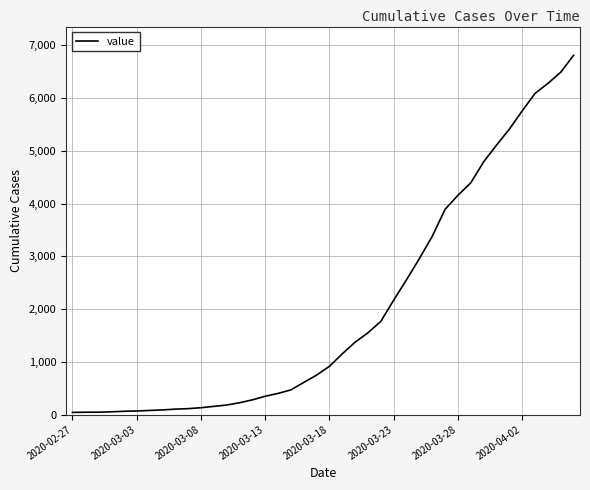

What is the greatest value displayed?

6813